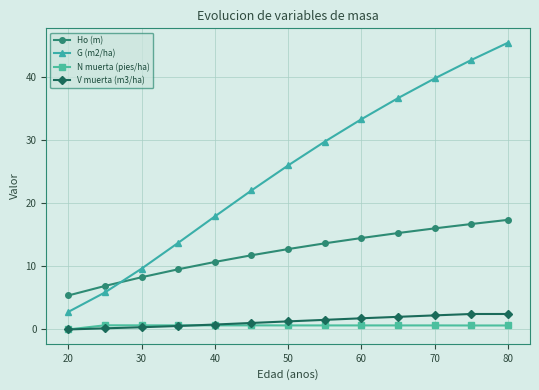

True or false: G (m2/ha) and N muerta (pies/ha) cross at least once.

False